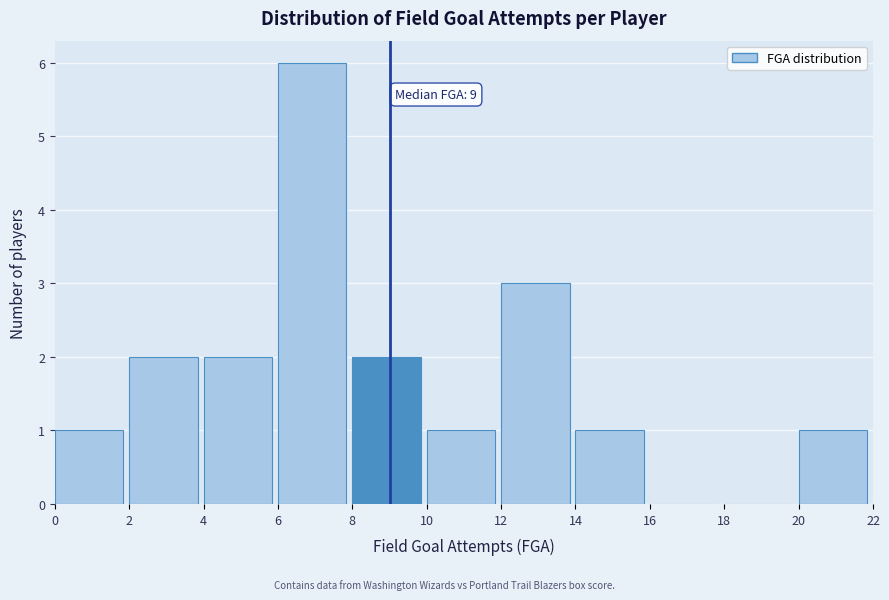

Which range on the x-axis has the tallest bar?

6 to 8